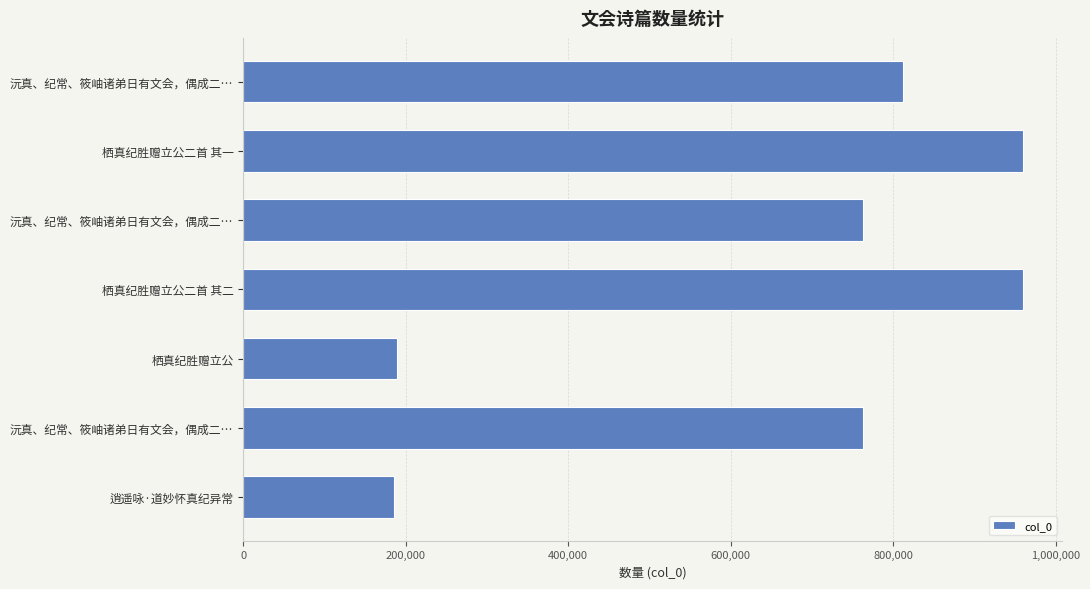

How many categories are shown in the chart?

7